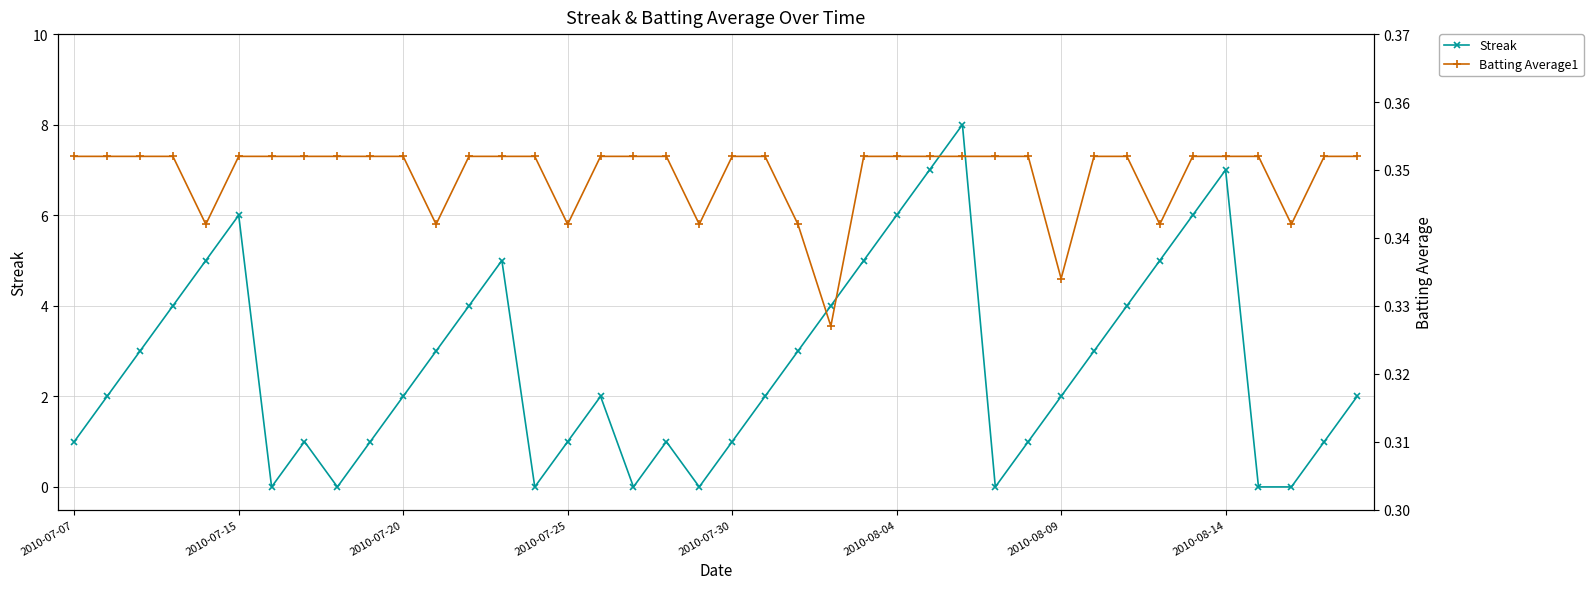

True or false: Batting Average1 and Streak intersect in this chart.

True